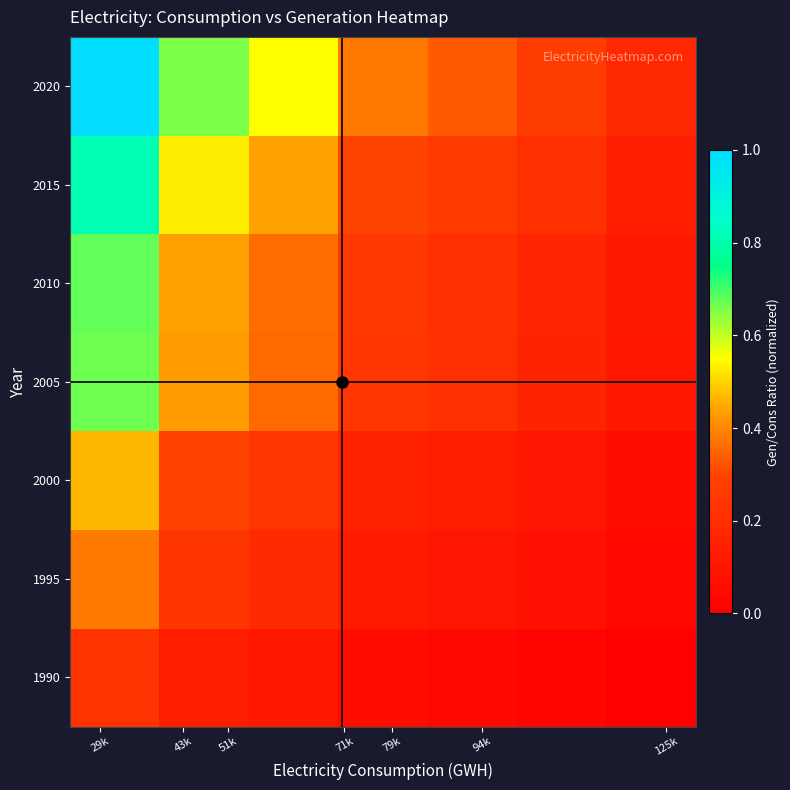

Reading left to right, list all the values displayed in this chart.

1990: 0.2	0.1	0.1	0.1	0.0	0.0	0.0
1995: 0.4	0.2	0.2	0.1	0.1	0.1	0.0
2000: 0.5	0.3	0.2	0.2	0.1	0.1	0.1
2005: 0.7	0.4	0.4	0.2	0.2	0.2	0.1
2010: 0.7	0.4	0.4	0.2	0.2	0.2	0.1
2015: 0.8	0.5	0.4	0.3	0.3	0.2	0.1
2020: 1.0	0.7	0.5	0.4	0.3	0.3	0.2